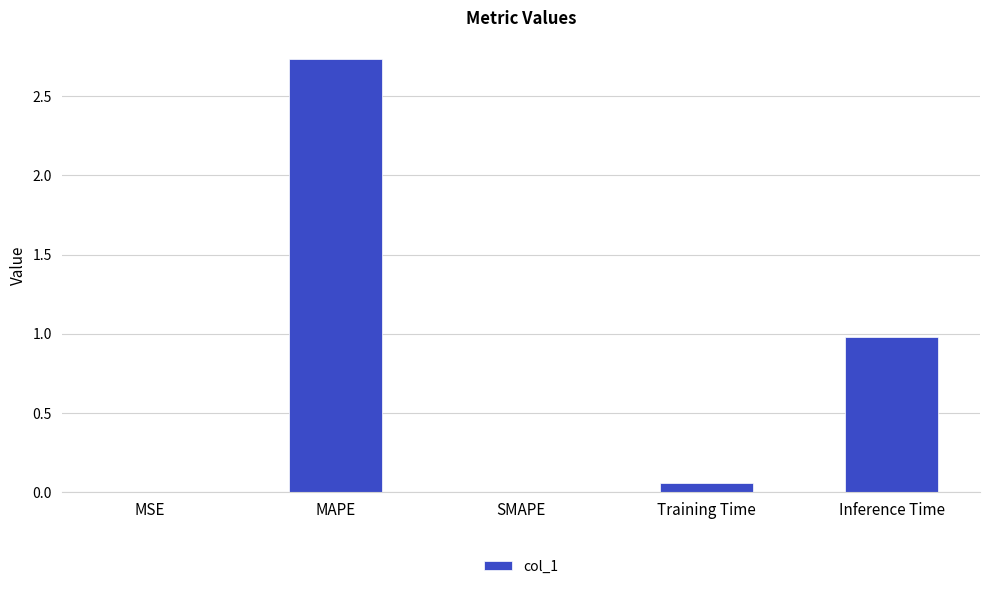

Are the bars horizontal?

No